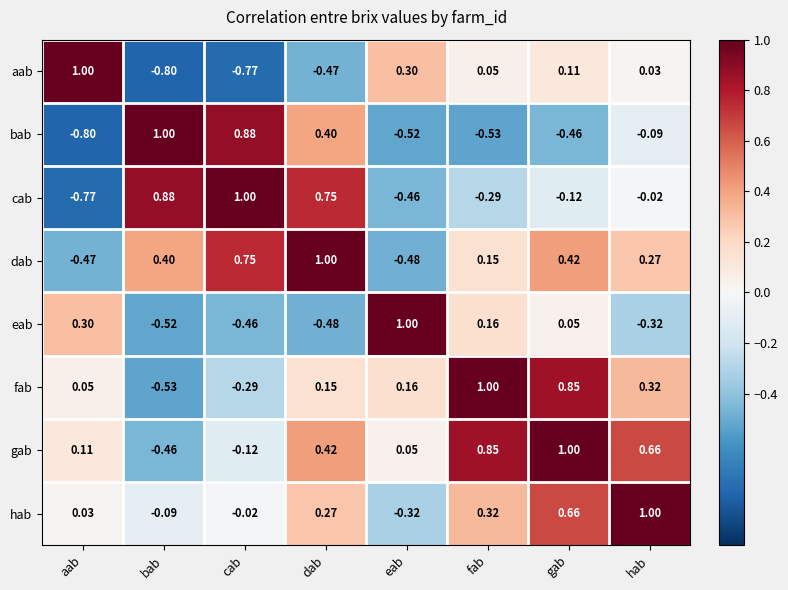

At which category is the sum across all series the highest?

gab